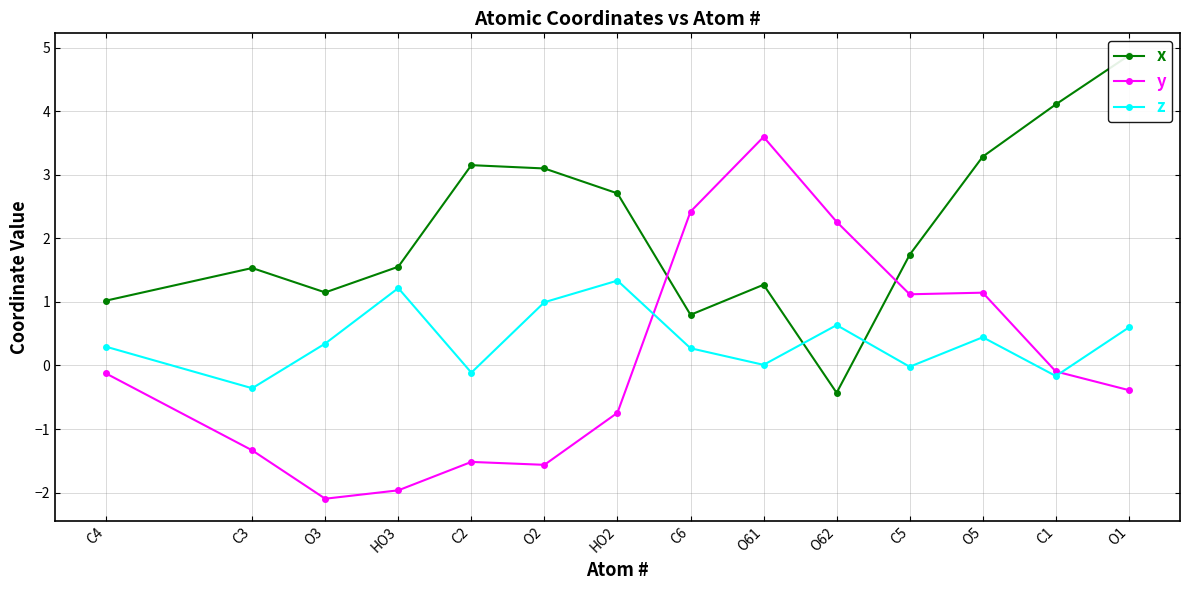

Between which two adjacent categories do y and x first intersect?

HO2 and C6